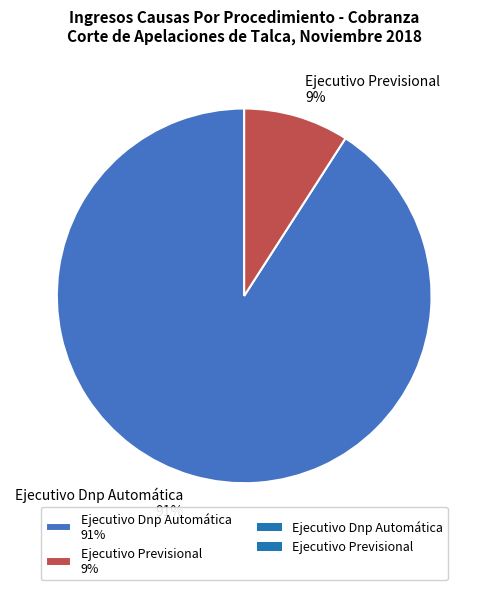

Is it true that Ejecutivo Dnp Automática is 91% of the pie?

True